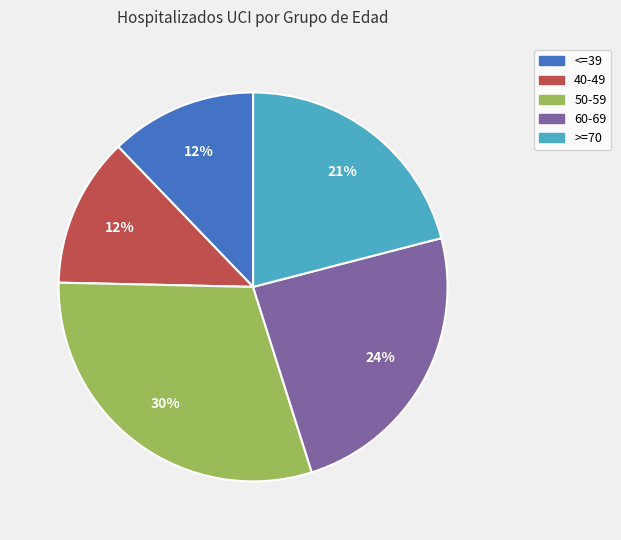

True or false: <=39 accounts for 12% of the total.

True